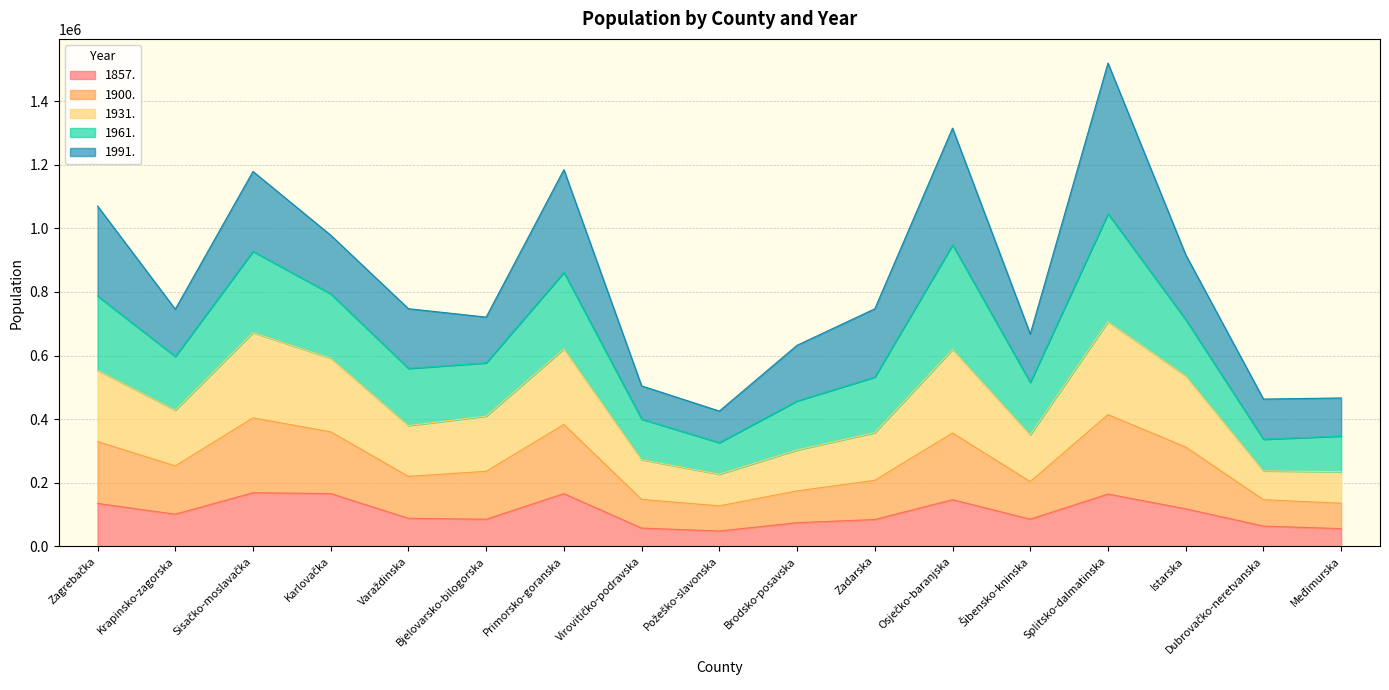

Rank the categories by 1900. value from lowest to highest.

Požeško-slavonska, Međimurska, Dubrovačko-neretvanska, Virovitičko-podravska, Brodsko-posavska, Šibensko-kninska, Zadarska, Varaždinska, Bjelovarsko-bilogorska, Krapinsko-zagorska, Istarska, Zagrebačka, Karlovačka, Osječko-baranjska, Primorsko-goranska, Sisačko-moslavačka, Splitsko-dalmatinska